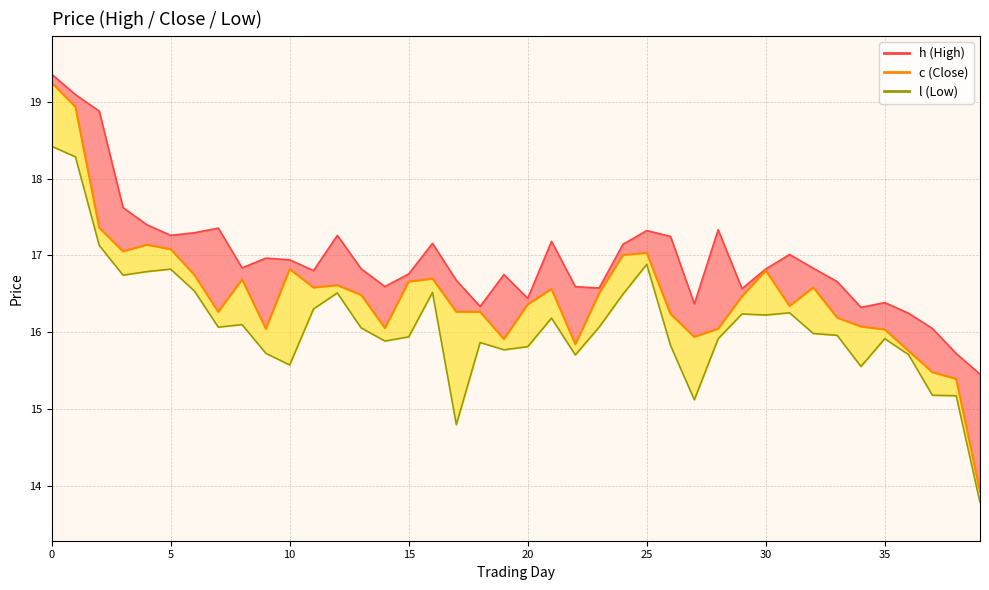

What is the value of the h point at the 34th from the left?

16.7